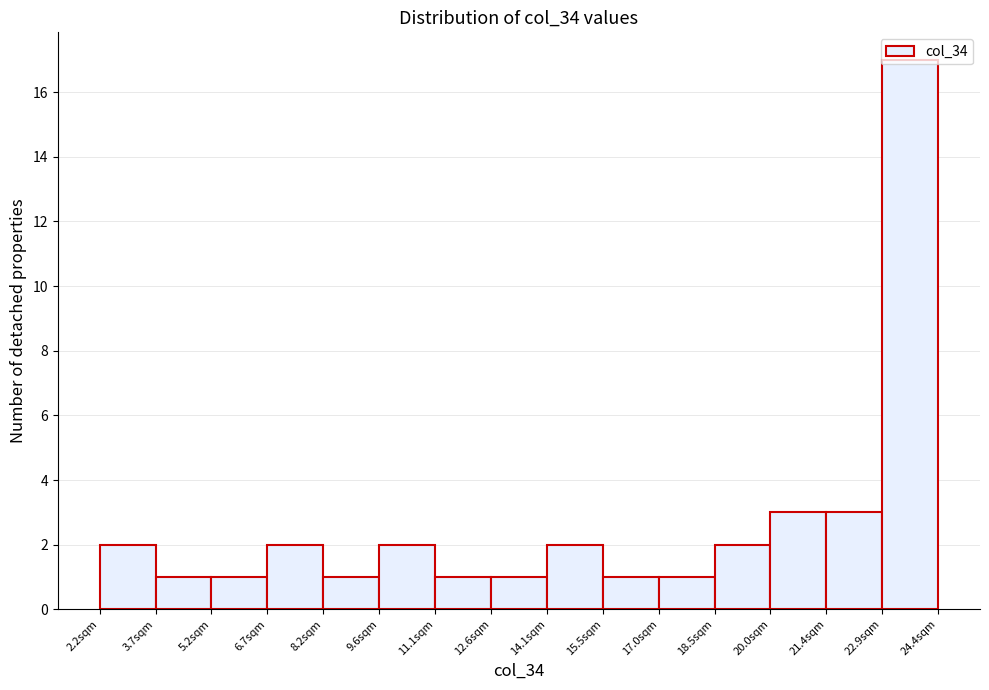

Reading left to right, transcribe this chart: for each bar, give the range it covers on the x-axis and its height. Neither the bar edges nor the heights are printed on the chart, so give them approximately, as read against the axes.

2.2 to 3.8: 2
3.8 to 5.2: 1
5.2 to 6.6: 1
6.6 to 8.2: 2
8.2 to 9.6: 1
9.6 to 11.2: 2
11.2 to 12.6: 1
12.6 to 14.0: 1
14.0 to 15.6: 2
15.6 to 17.0: 1
17.0 to 18.4: 1
18.4 to 20.0: 2
20.0 to 21.4: 3
21.4 to 23.0: 3
23.0 to 24.4: 17